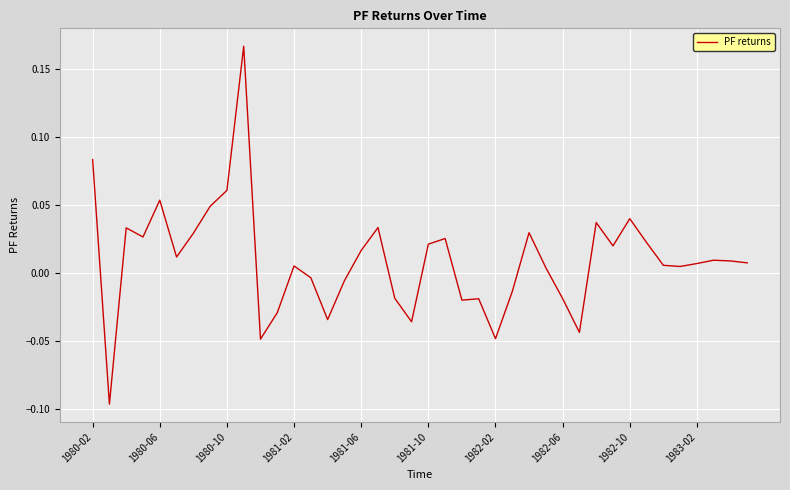

What is the difference between the maximum and minimum values?

0.3